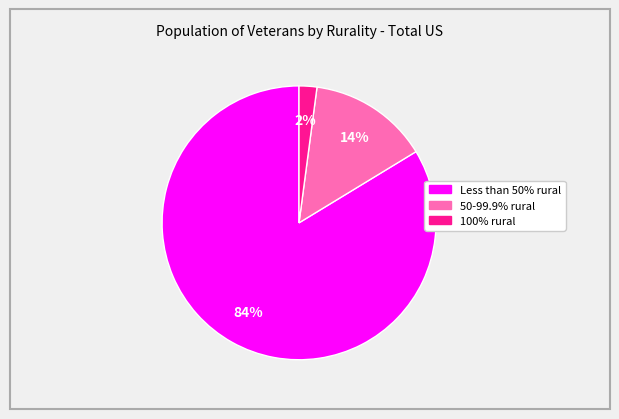

To the nearest percent, what is the difference between the largest and smallest slice percentages?

82%